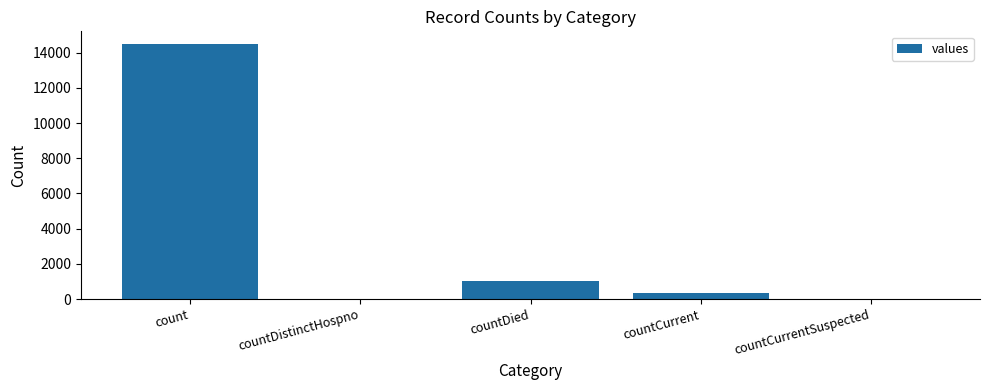

The value at countCurrentSuspected is -9904. True or false?

False